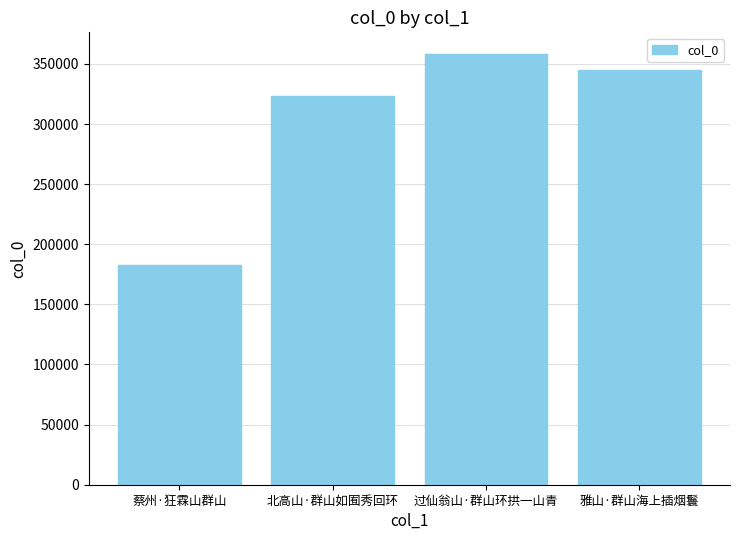

What is the label of the 2nd bar from the left?

北高山·群山如囿秀回环